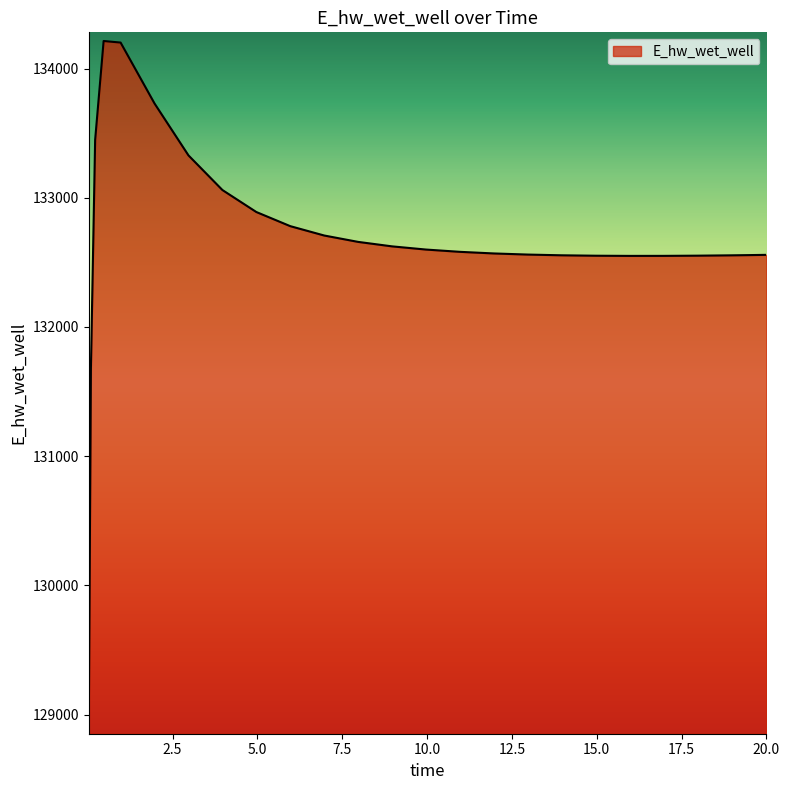

What is the difference between the maximum and minimum values?

5297.4